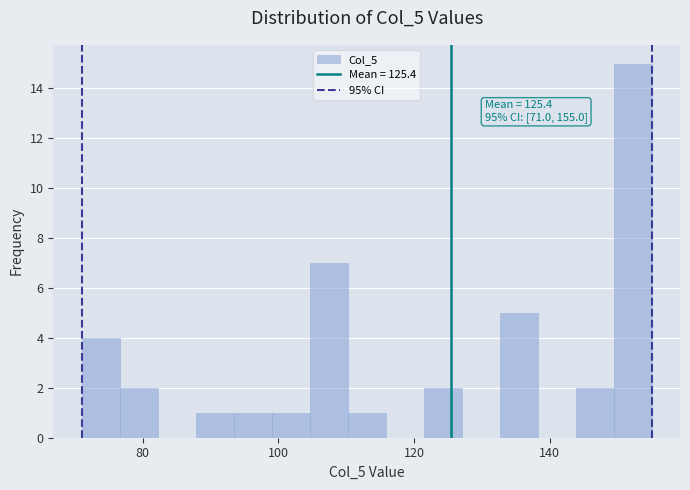

Around what value on the x-axis is the tallest bar? Give the approximate position of its centre, as read against the axis.

152